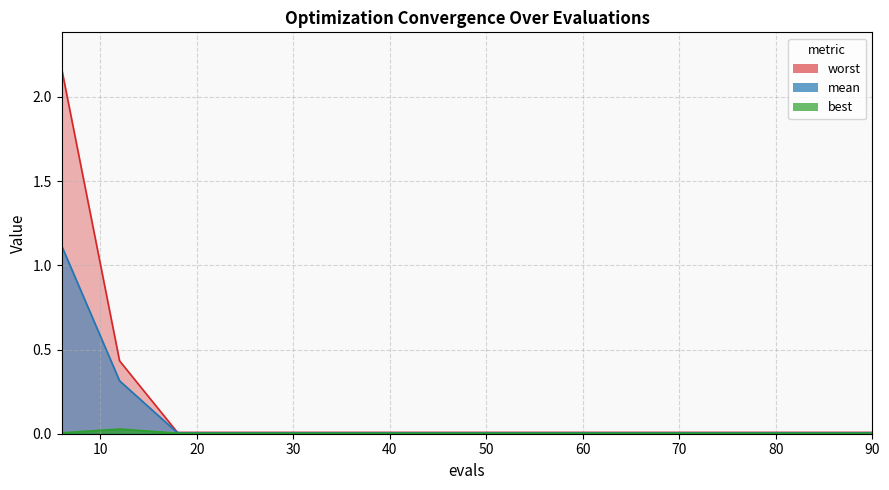

True or false: mean has more than 0 interior local peaks.

False